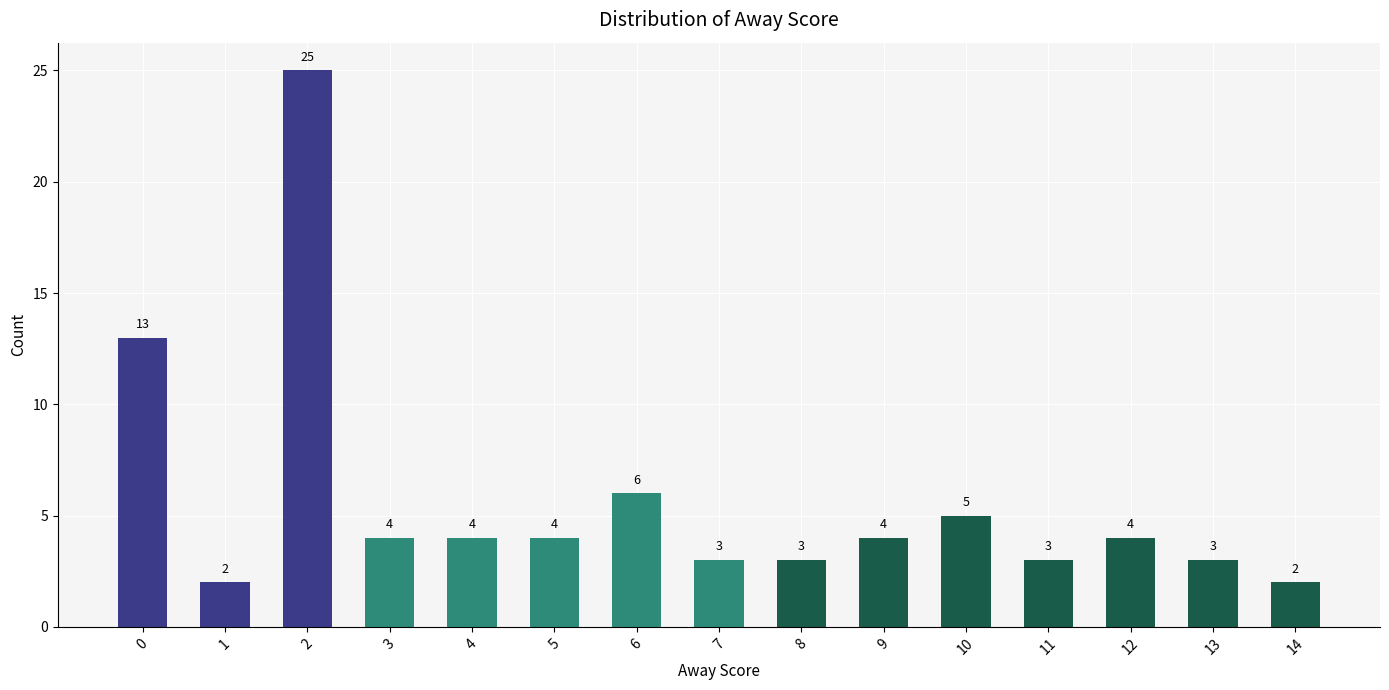

What value does the data have at 11?

3